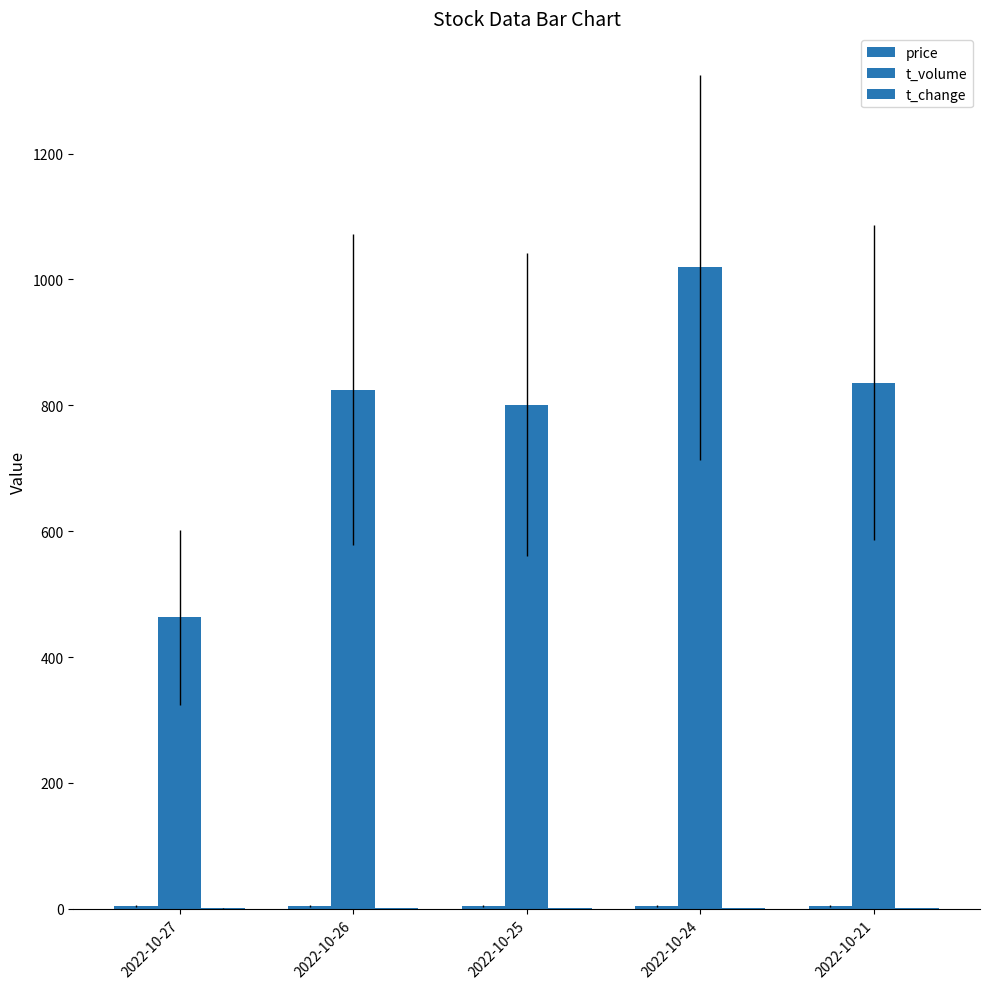

What is the difference between the highest and lowest values at 2022-10-21?

834.9